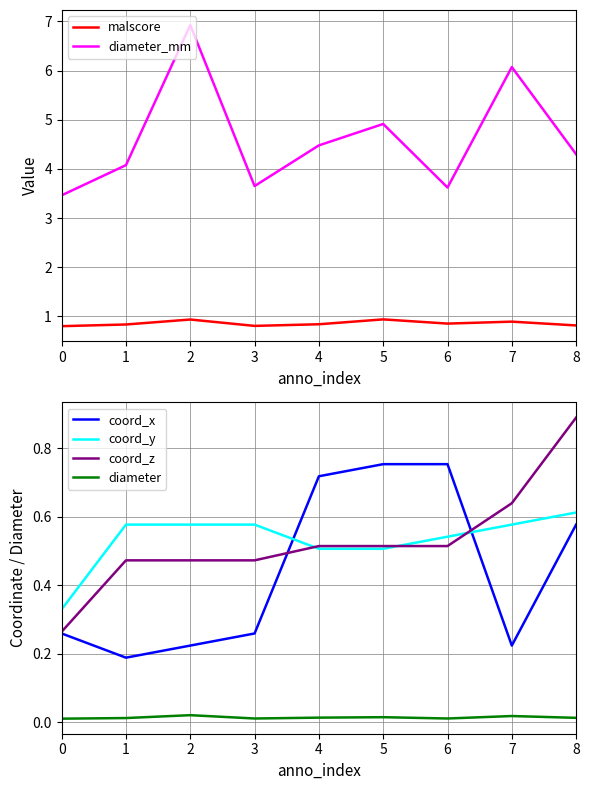

At how many categories does at least one series exceed 0?

9